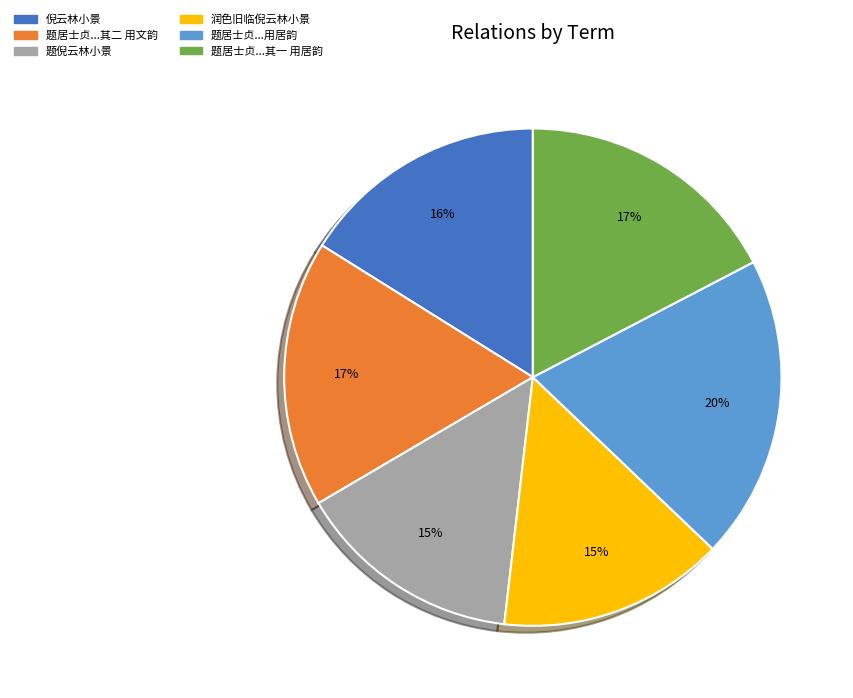

To the nearest percent, what is the average slice percentage?

17%